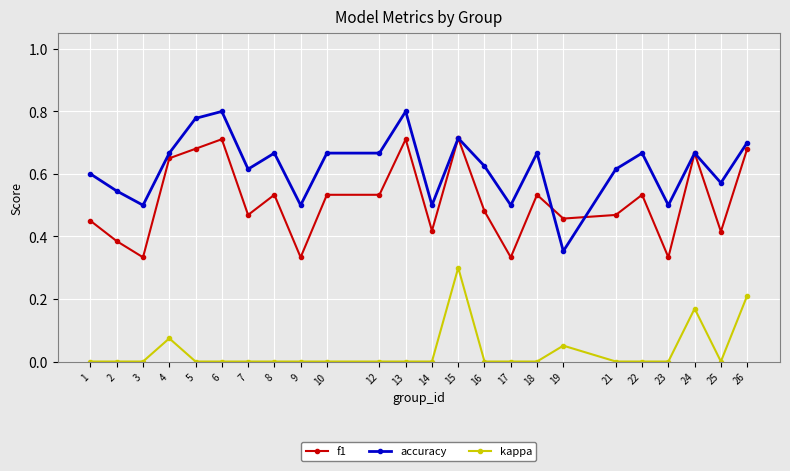

Between 5 and 16, which series saw the biggest shift?

f1